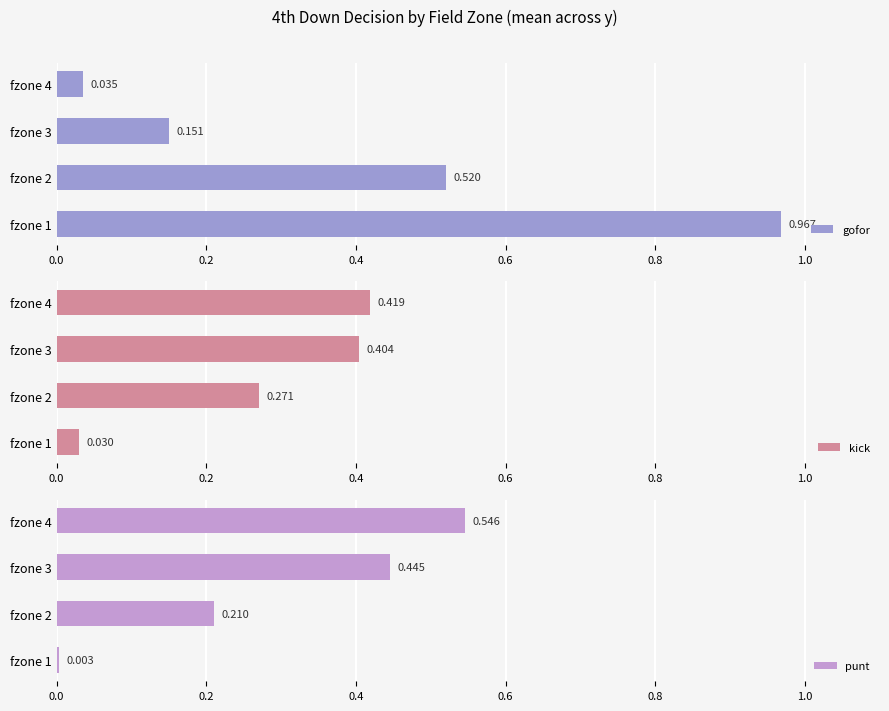

How many series are shown in this chart?

3